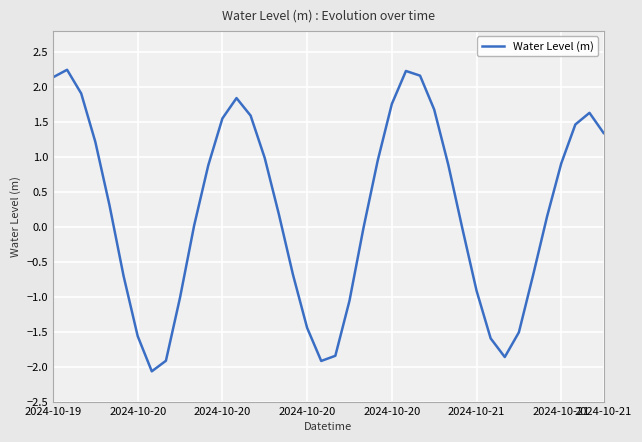

What is the minimum value shown in the chart?

-2.1